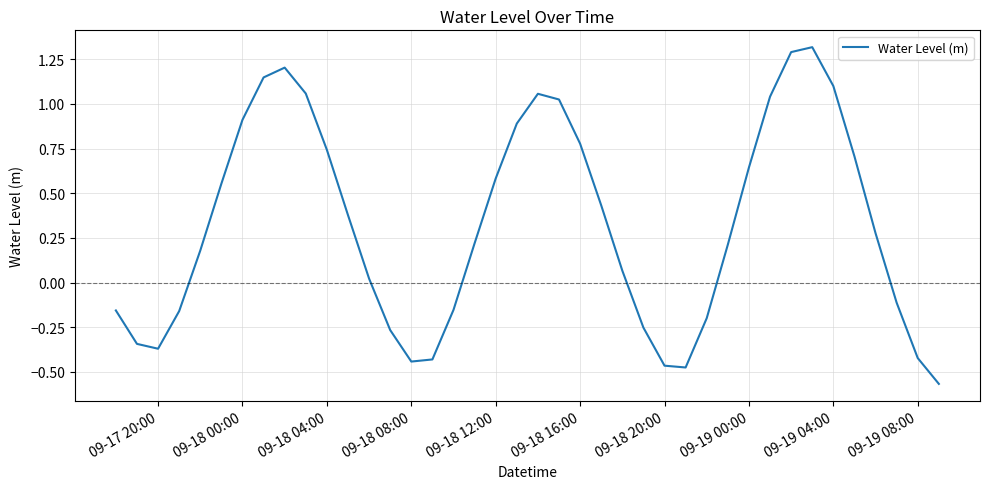

What is the maximum value shown in the chart?

1.3